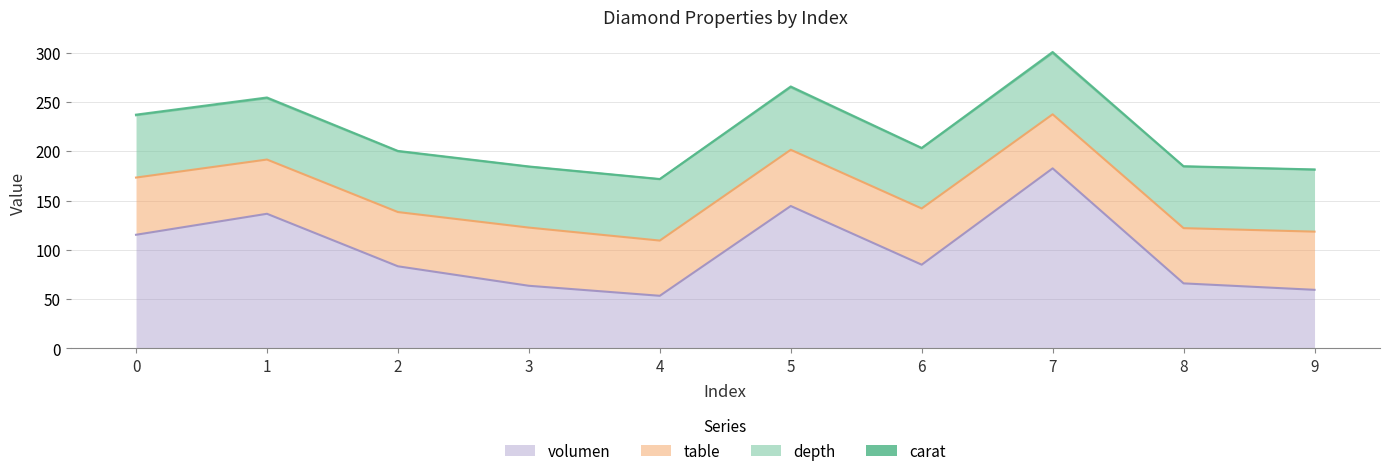

Between 4 and 9, which series saw the biggest shift?

volumen